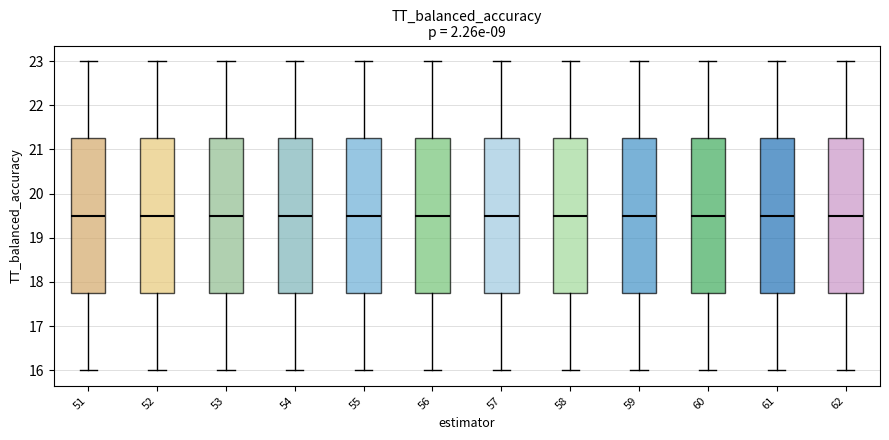

Reading left to right, read every box against the y-axis: the position of its median line, the range the box covers, and the ends of its whiskers. The values are not printed on the chart, so give them approximately, as read against the axis.

51: median 19.5, box 17.8 to 21.3, whiskers 16.0 to 23.0
52: median 19.5, box 17.8 to 21.3, whiskers 16.0 to 23.0
53: median 19.5, box 17.8 to 21.3, whiskers 16.0 to 23.0
54: median 19.5, box 17.8 to 21.3, whiskers 16.0 to 23.0
55: median 19.5, box 17.8 to 21.3, whiskers 16.0 to 23.0
56: median 19.5, box 17.8 to 21.3, whiskers 16.0 to 23.0
57: median 19.5, box 17.8 to 21.3, whiskers 16.0 to 23.0
58: median 19.5, box 17.8 to 21.3, whiskers 16.0 to 23.0
59: median 19.5, box 17.8 to 21.3, whiskers 16.0 to 23.0
60: median 19.5, box 17.8 to 21.3, whiskers 16.0 to 23.0
61: median 19.5, box 17.8 to 21.3, whiskers 16.0 to 23.0
62: median 19.5, box 17.8 to 21.3, whiskers 16.0 to 23.0